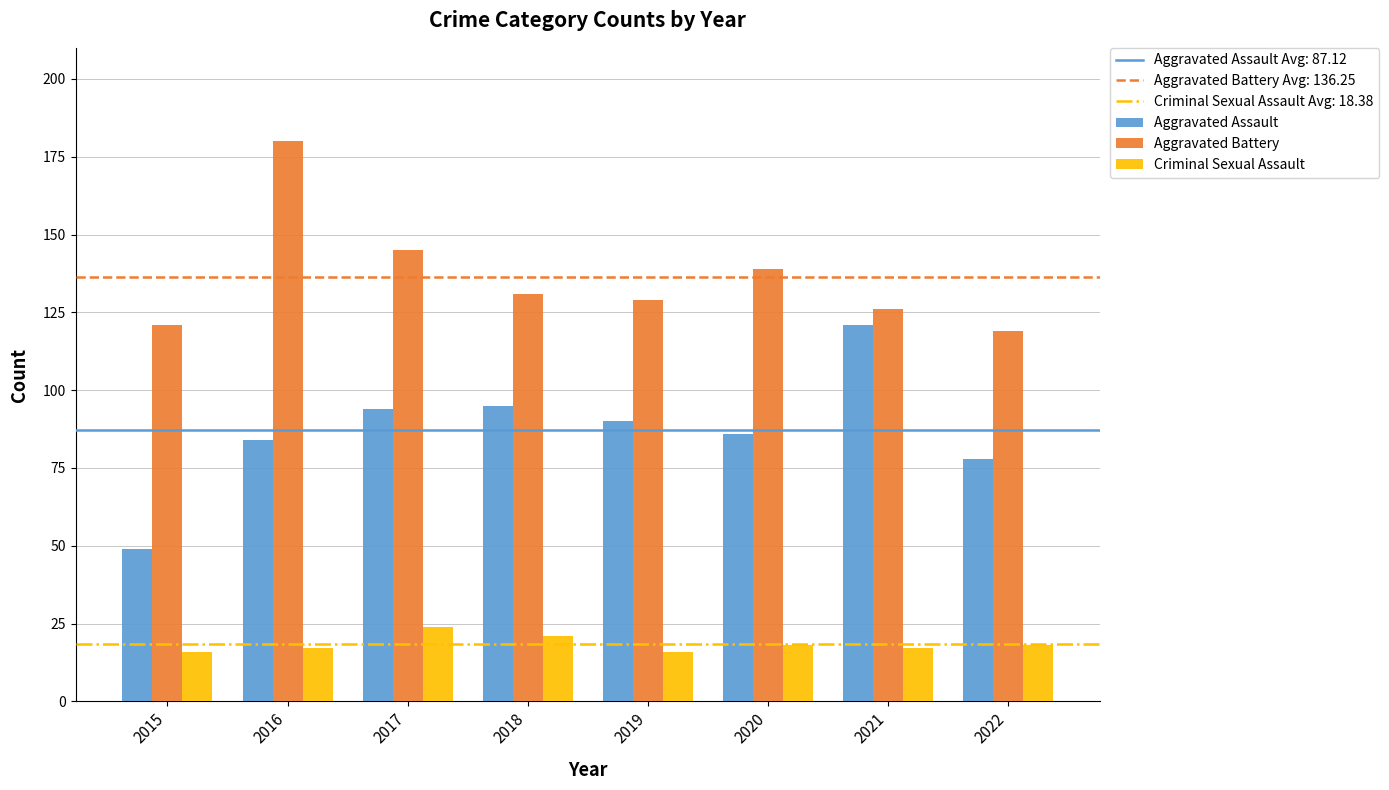

Is it true that Aggravated Assault equals 86 at 2020?

True